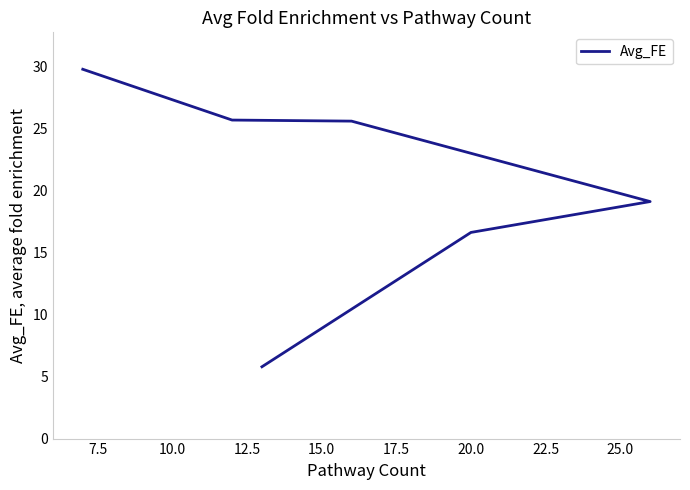

What is the change in value from 7.5 to 12.5?

-6.6